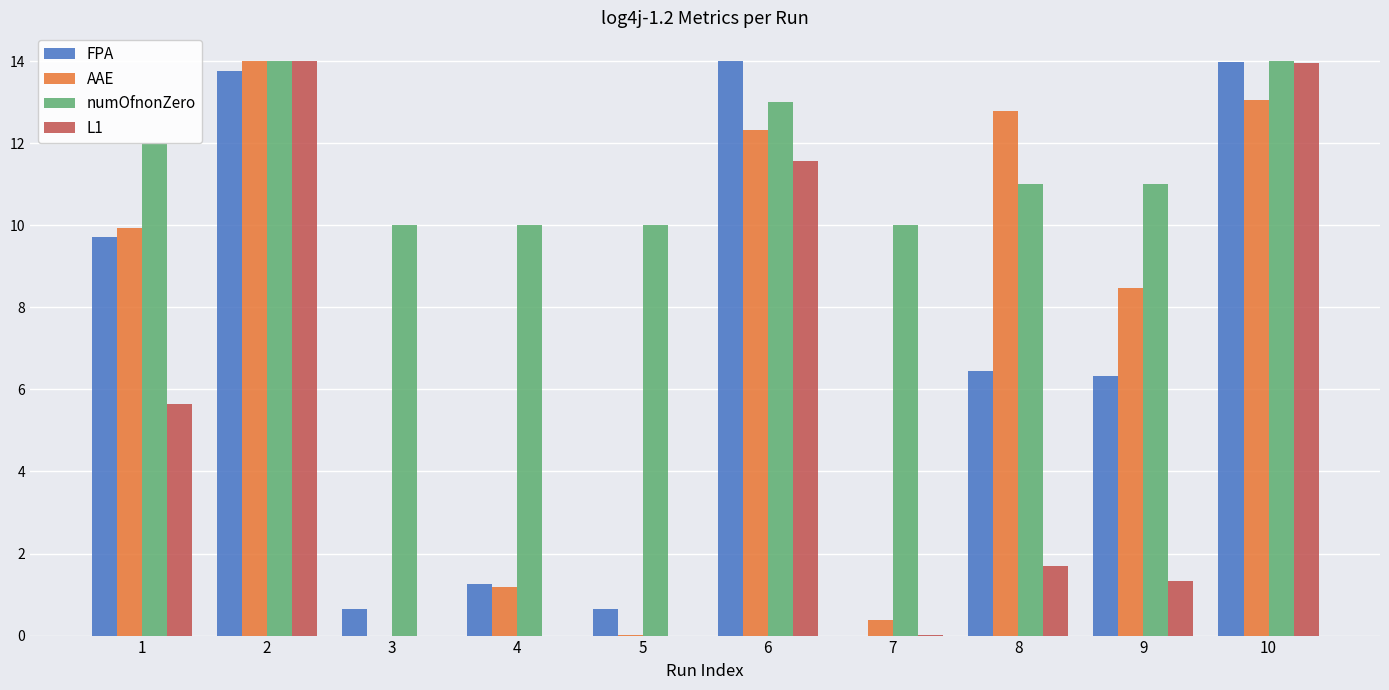

Which series has the largest total across all categories?

numOfnonZero